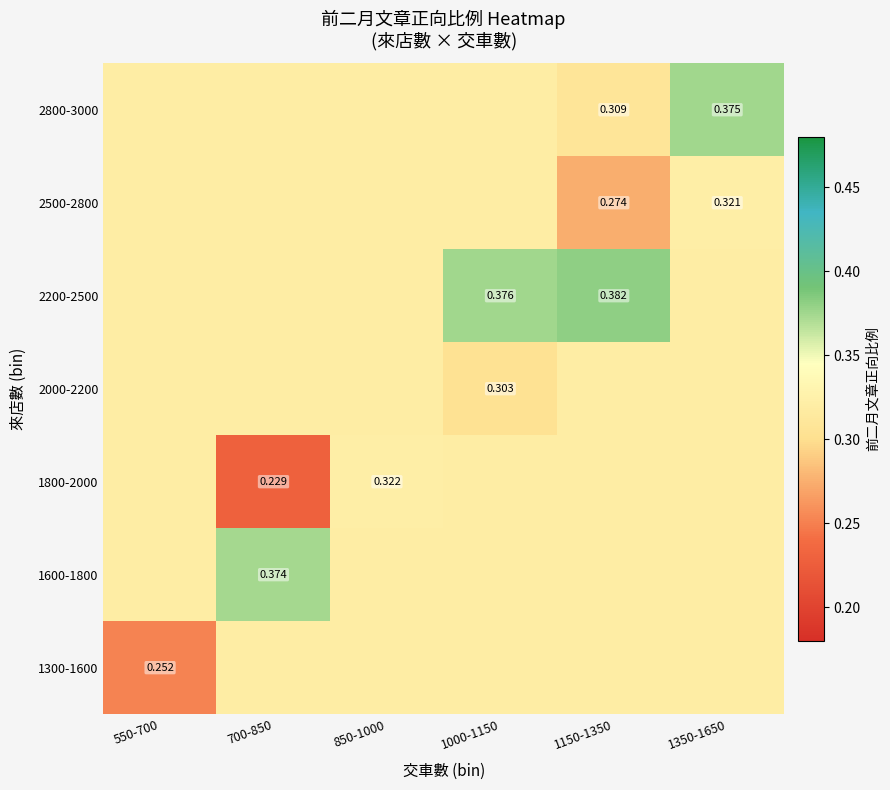

Rank the series at 550-700 from highest to lowest value.

1600-1800, 1800-2000, 2000-2200, 2200-2500, 2500-2800, 2800-3000, 1300-1600